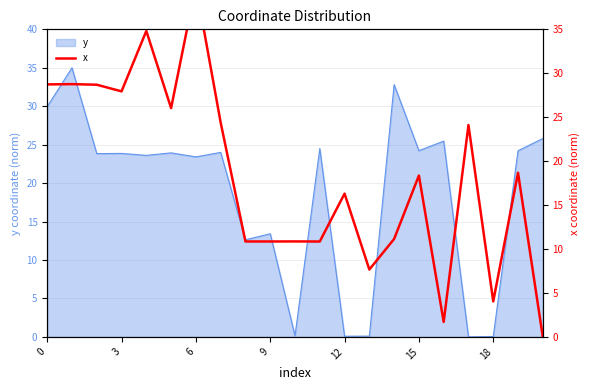

The value at 14 is 3.8. True or false?

False